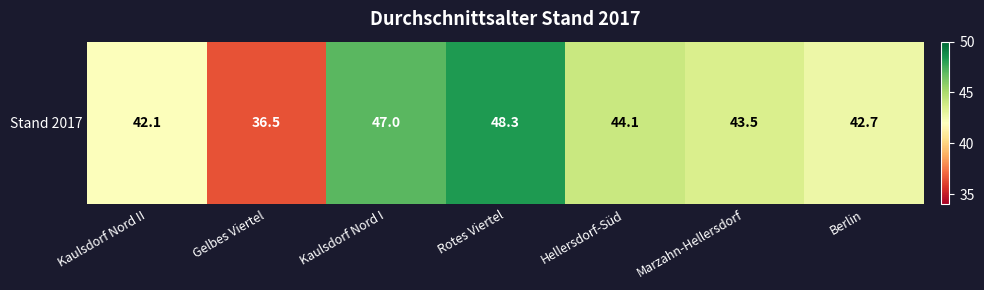

Reading left to right, extract all data points from this chart.

Kaulsdorf Nord II=42.1	Gelbes Viertel=36.5	Kaulsdorf Nord I=47.0	Rotes Viertel=48.3	Hellersdorf-Süd=44.1	Marzahn-Hellersdorf=43.5	Berlin=42.7